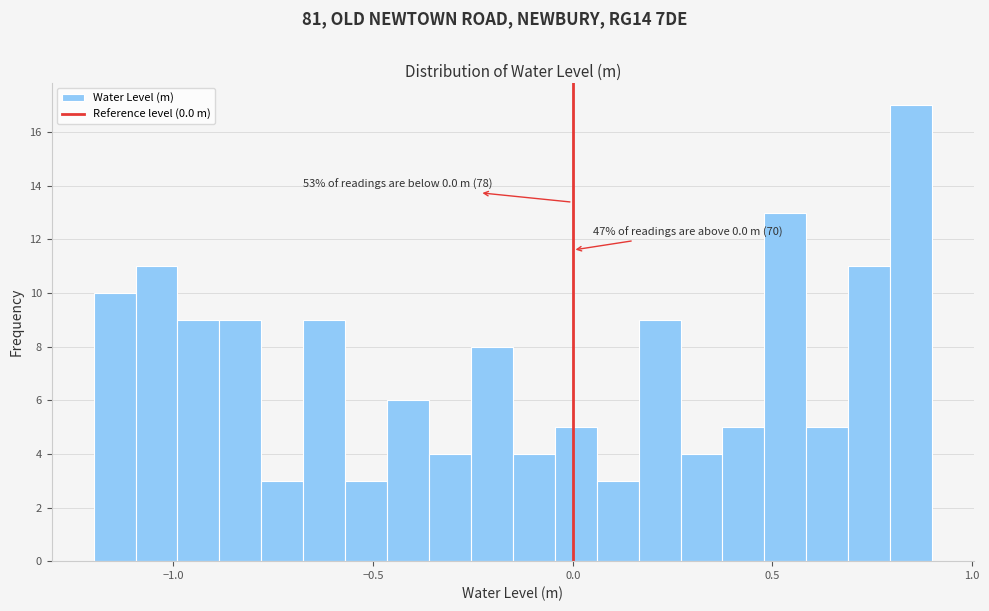

Read against the x-axis, roughly where is the centre of the tallest bar?

0.85